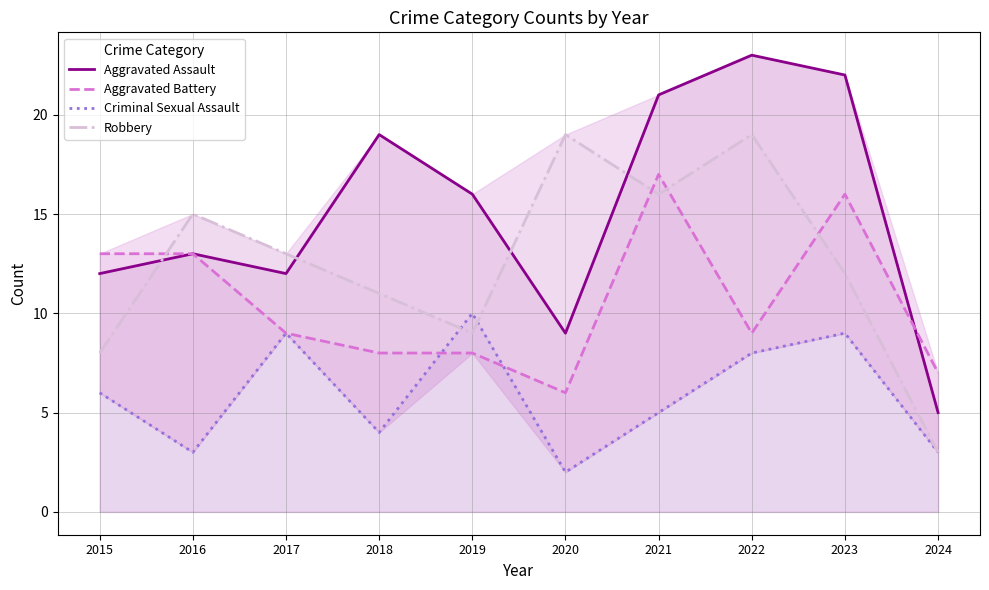

How many Criminal Sexual Assault values are between 3 and 9?

8